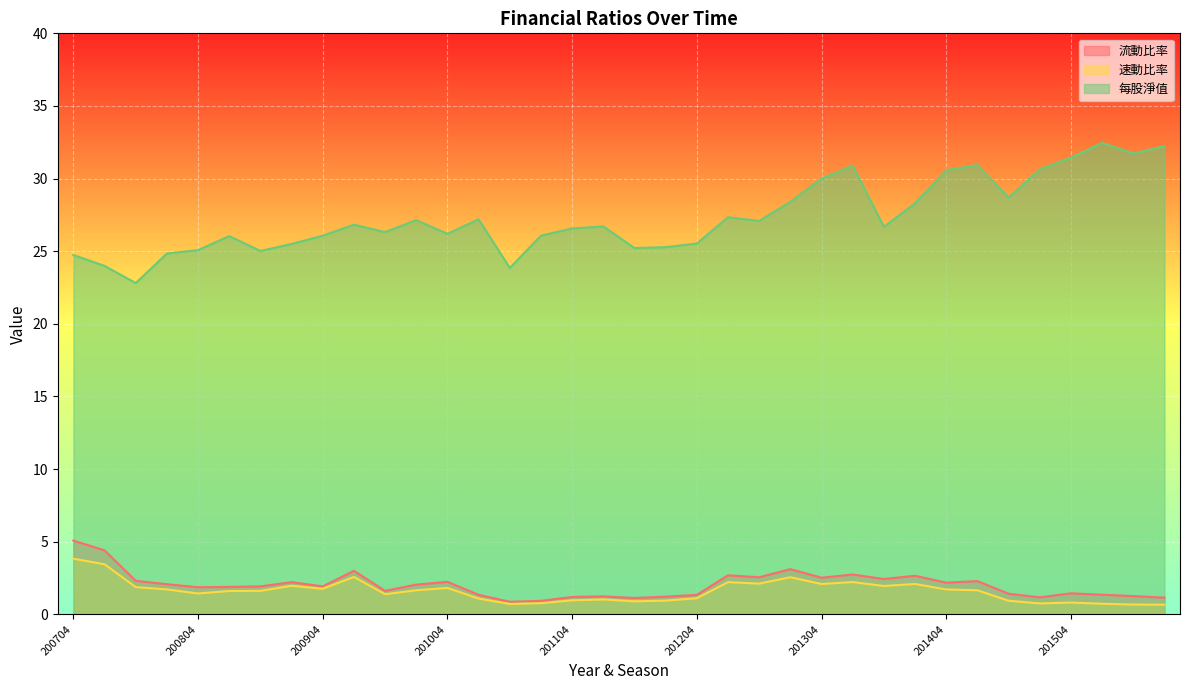

What value does the 流動比率 series have at 201203?

1.2